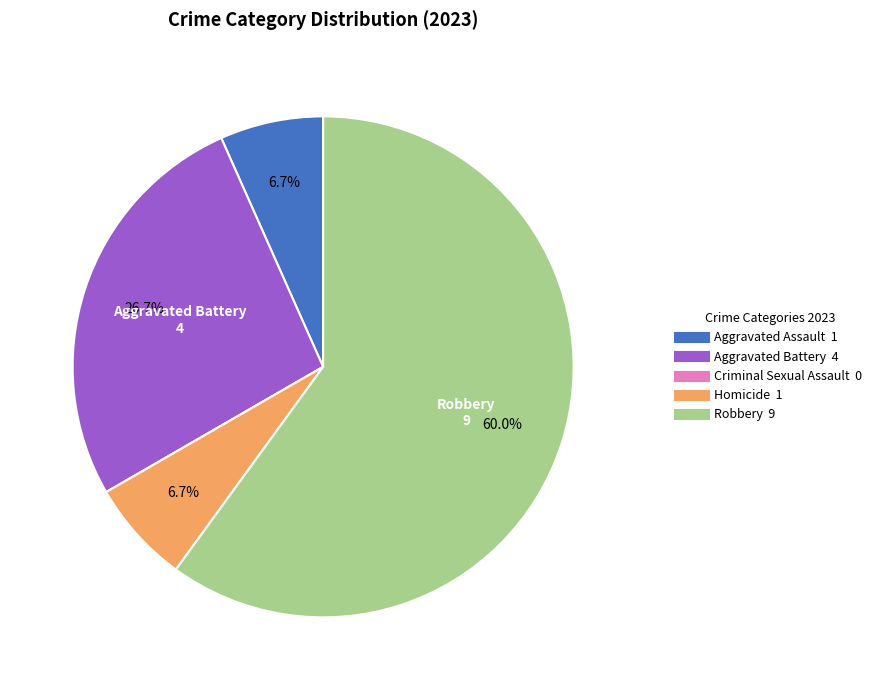

Is Homicide the majority of the pie?

No